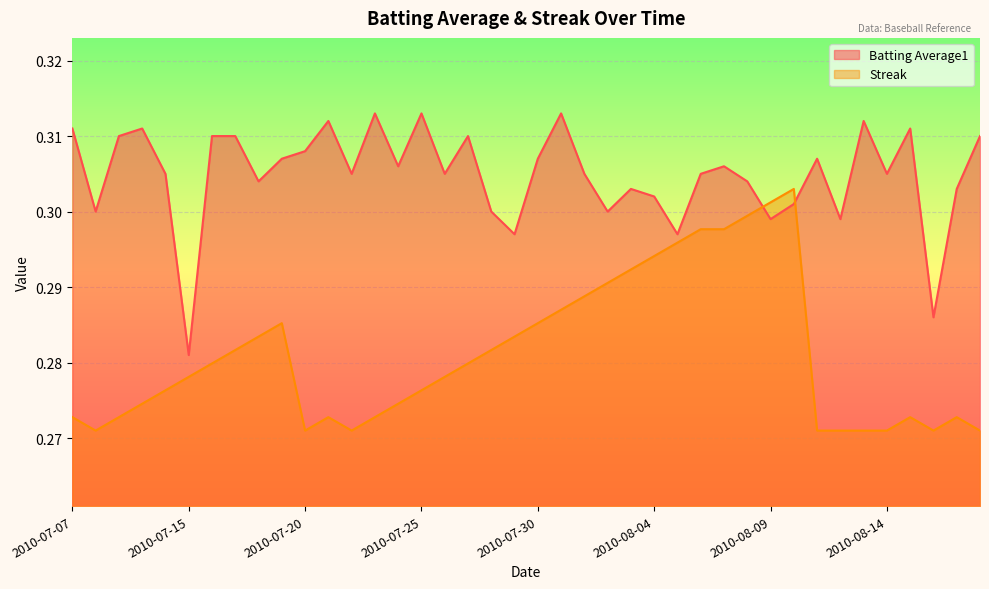

What is the label of the 30th point from the right?

2010-07-20